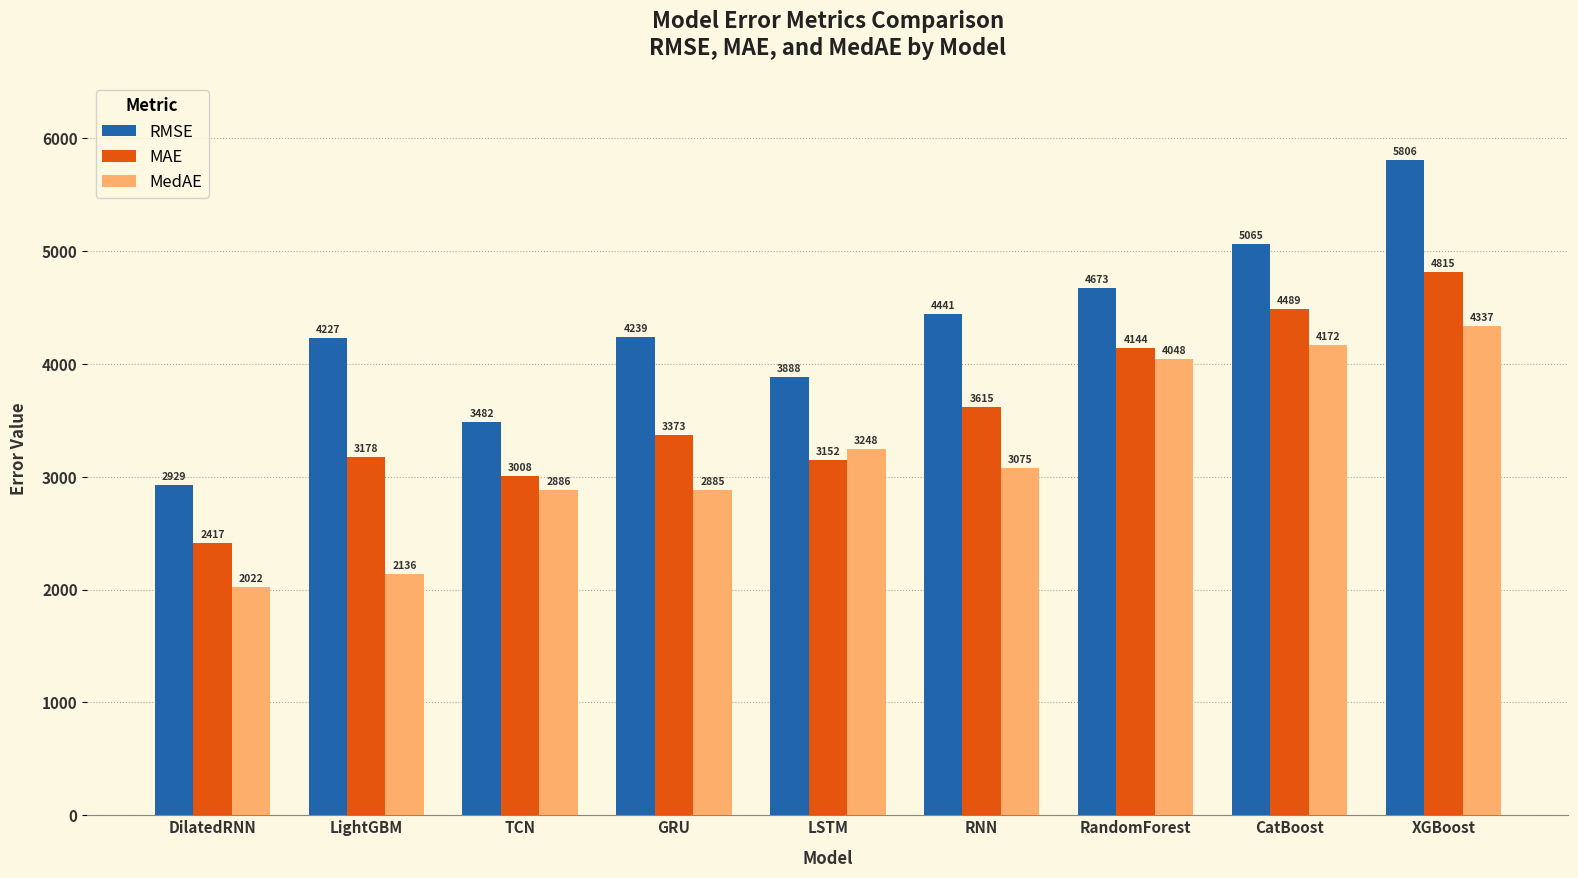

What are all the series names shown in the legend?

RMSE, MAE, MedAE